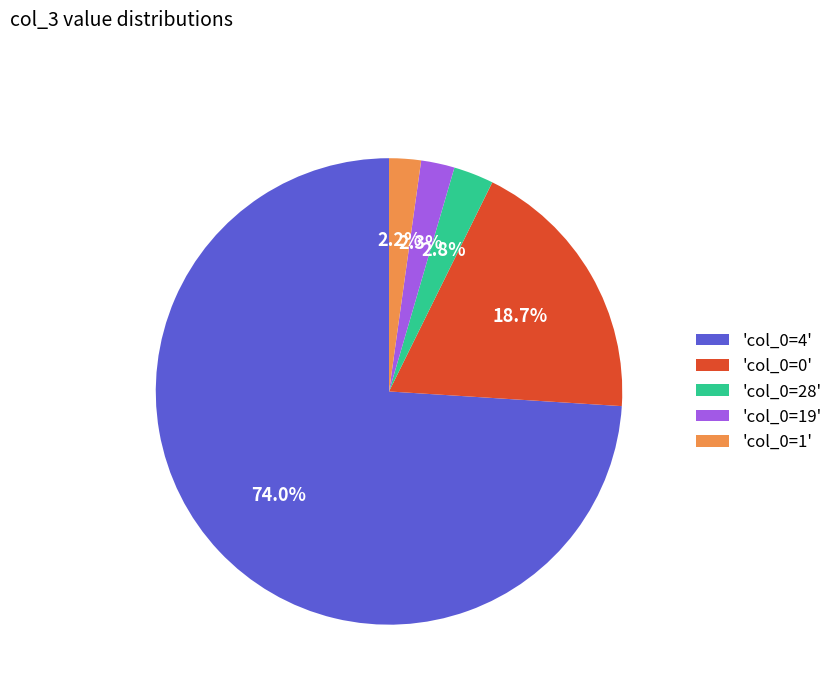

Which category has the biggest portion of the pie?

'col_0=4'